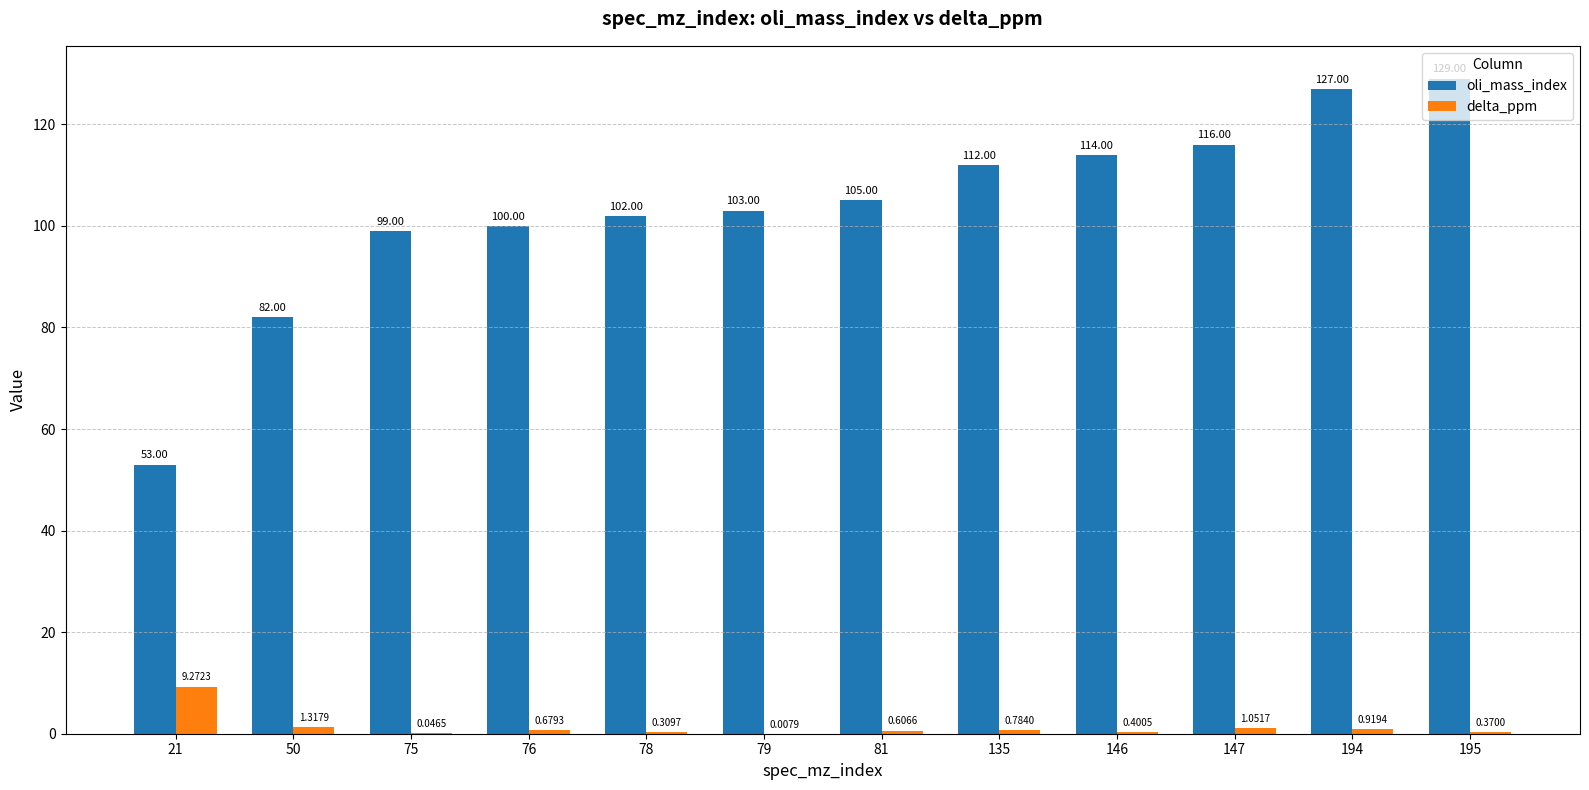

Is the value of oli_mass_index at 21 greater than the value of delta_ppm at 50?

Yes